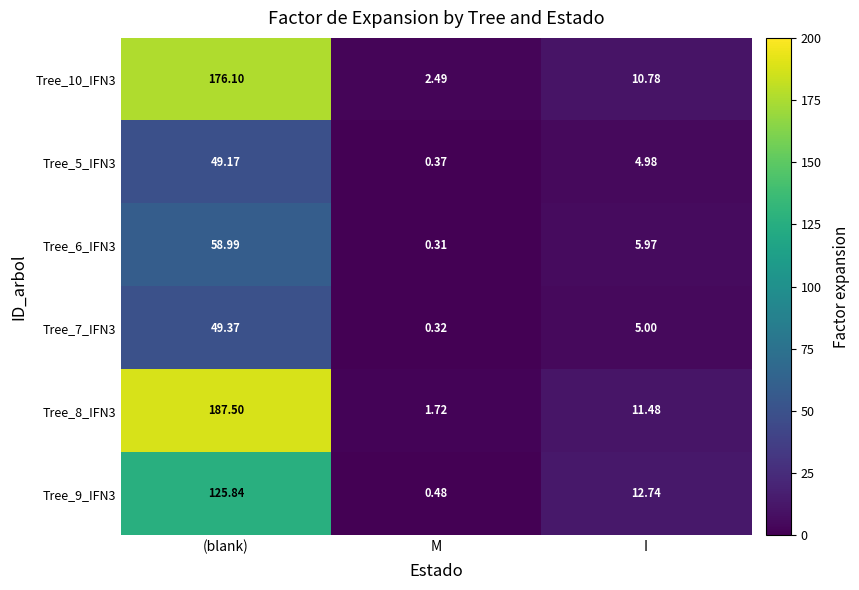

At which label does Tree_9_IFN3 first exceed 12?

(blank)